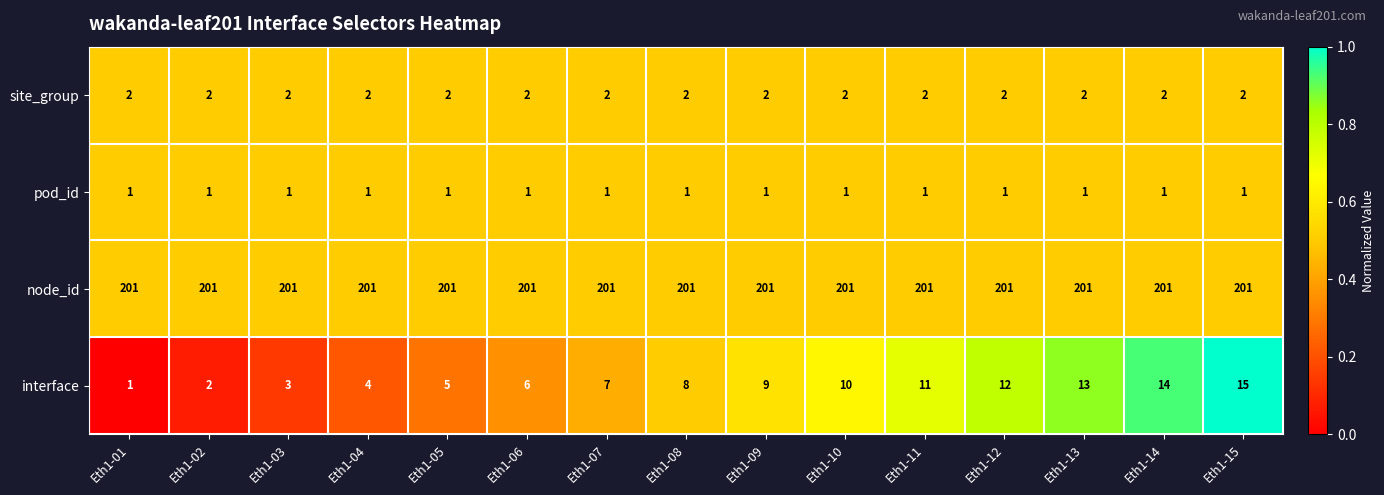

What is the spread (max minus min) of values at Eth1-02?

200